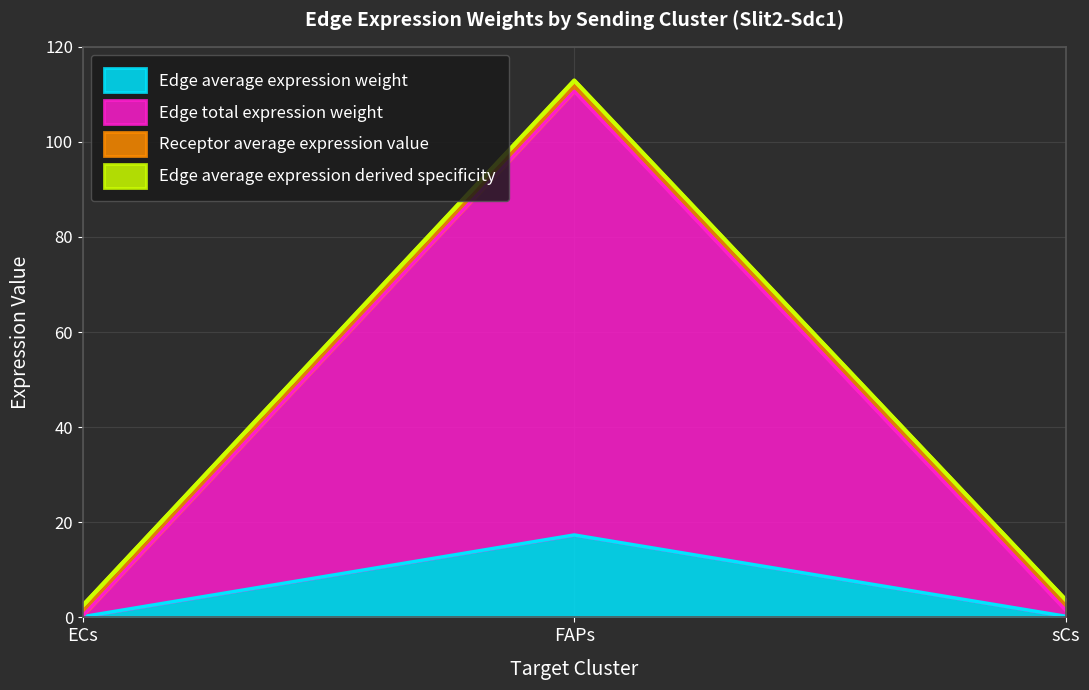

How many values in the Edge average expression derived specificity series exceed 3?

2